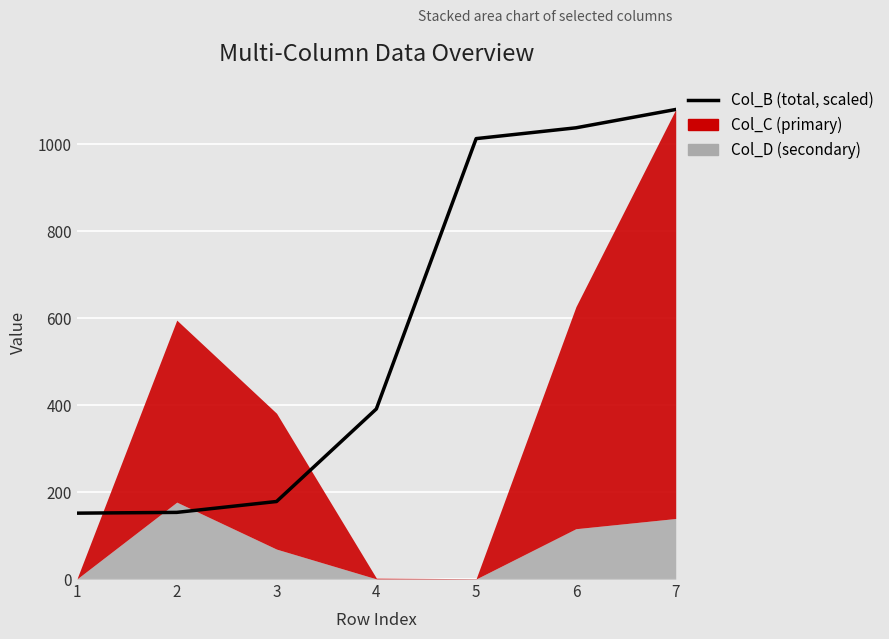

Which category has the highest value across all series?

7